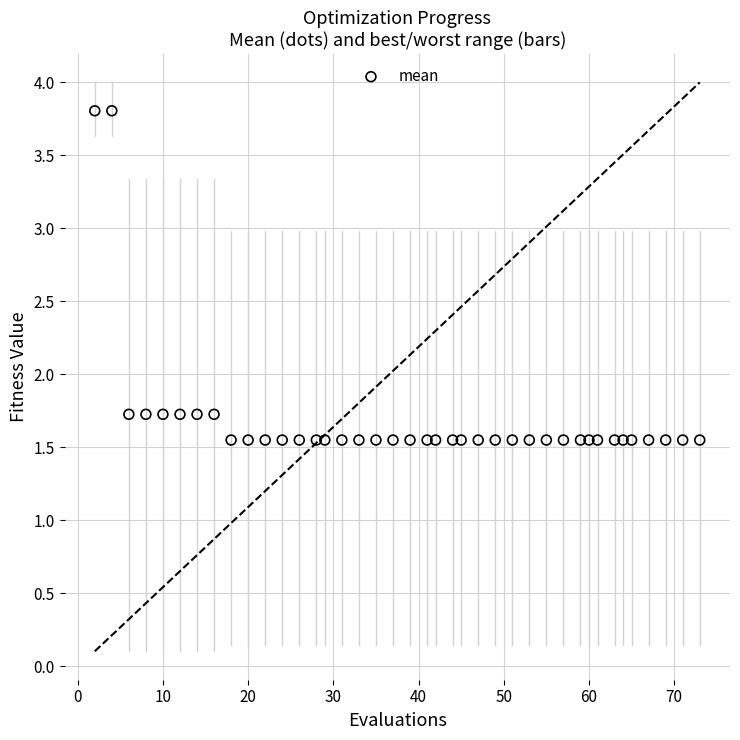

What is the range of X values (max minus min)?

71.0